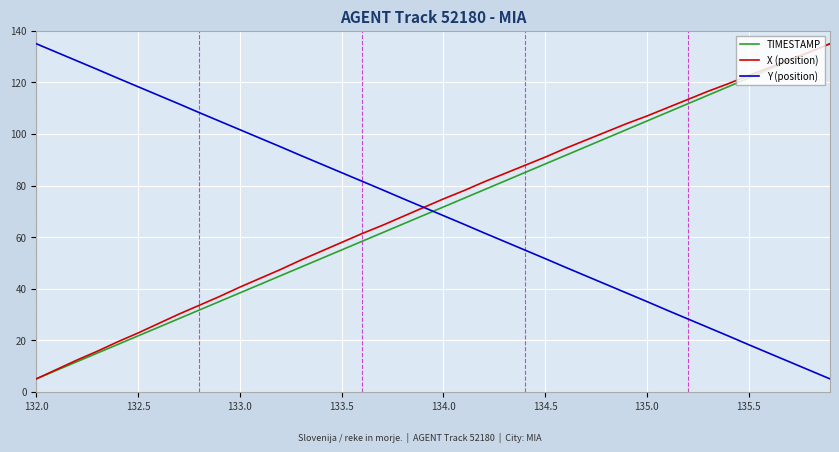

Which series has the largest total across all categories?

X (position)